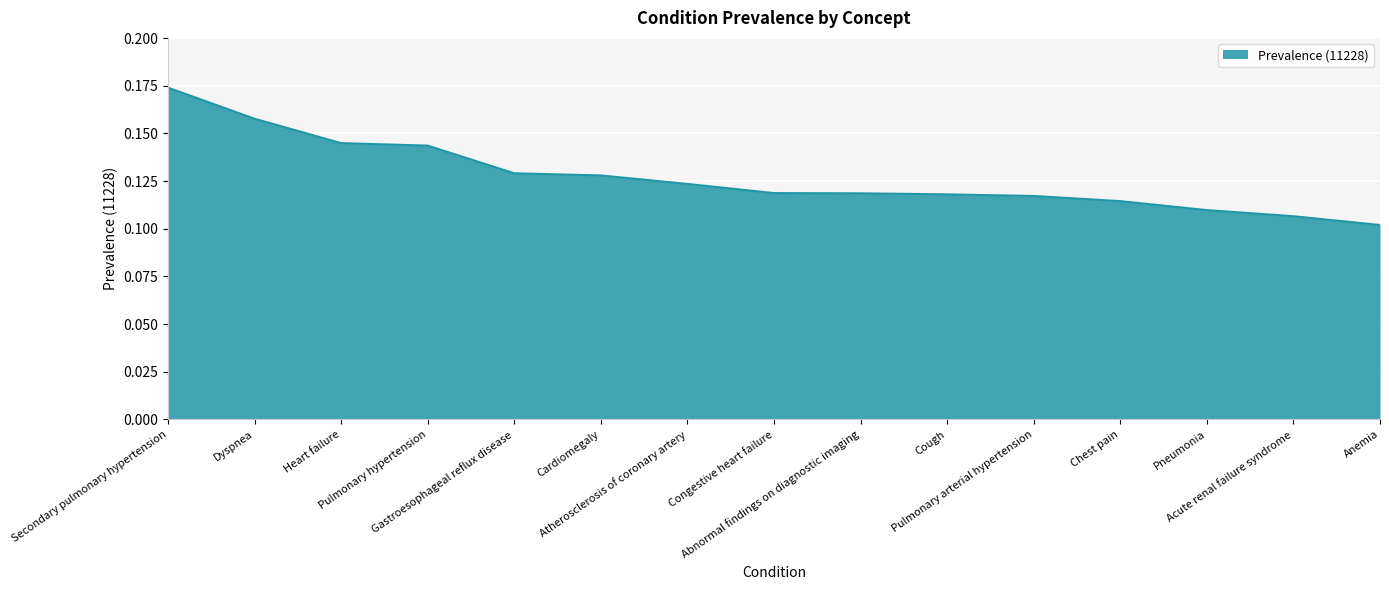

True or false: there are more than 1 points higher than both neighbors.

False